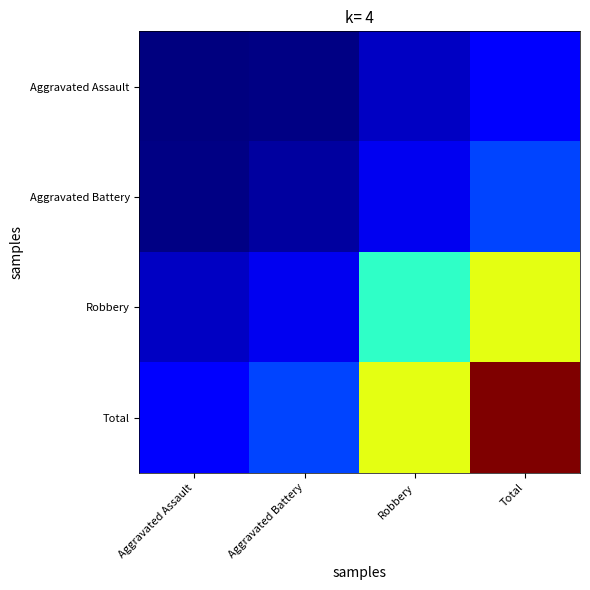

How many categories are shown in the chart?

4